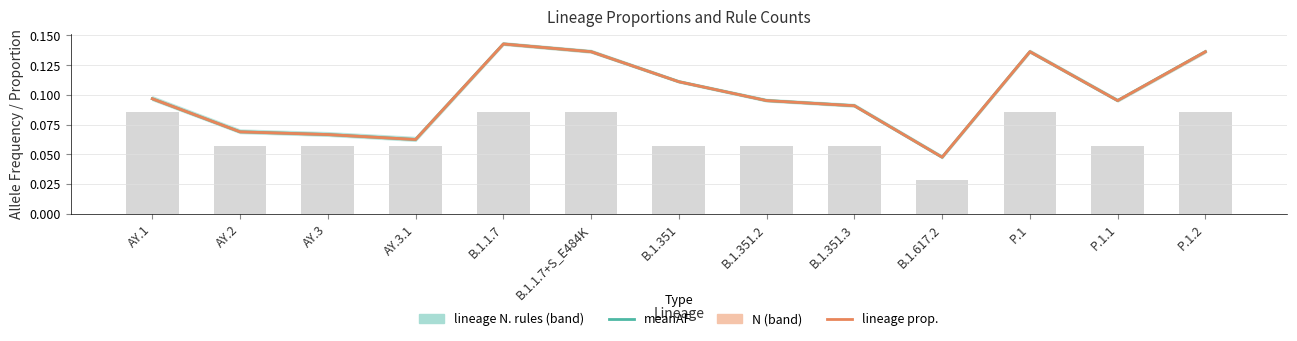

At which label does meanAF reach its minimum?

B.1.617.2